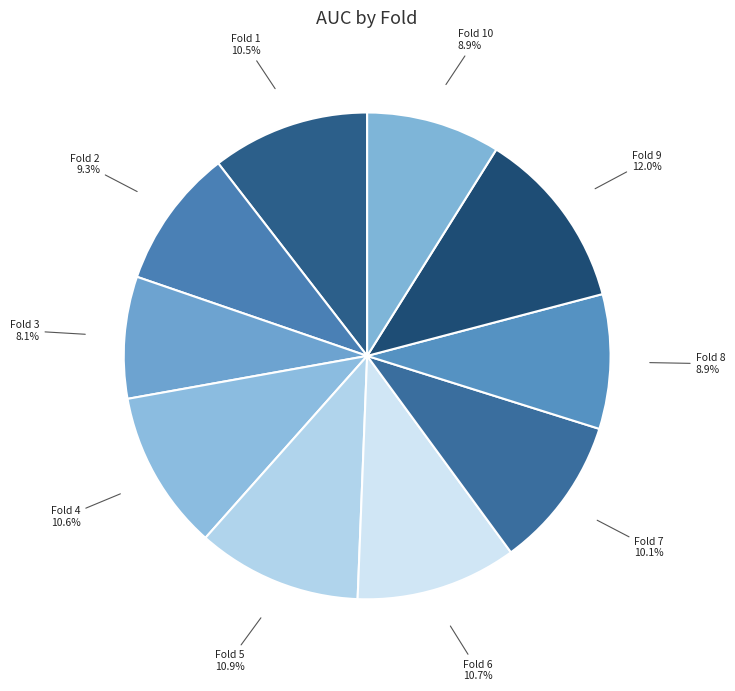

What is the smallest slice in the pie chart?

Fold 3